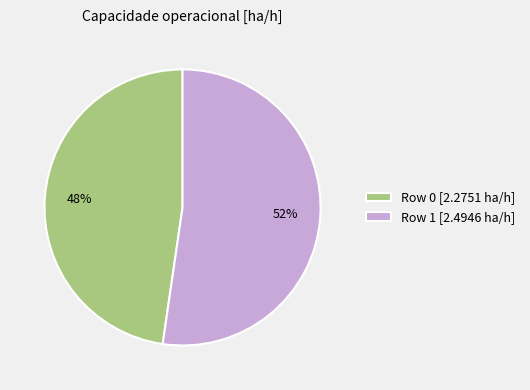

Combined, do Row 0 [2.2751 ha/h] and Row 1 [2.4946 ha/h] account for over 50%?

Yes